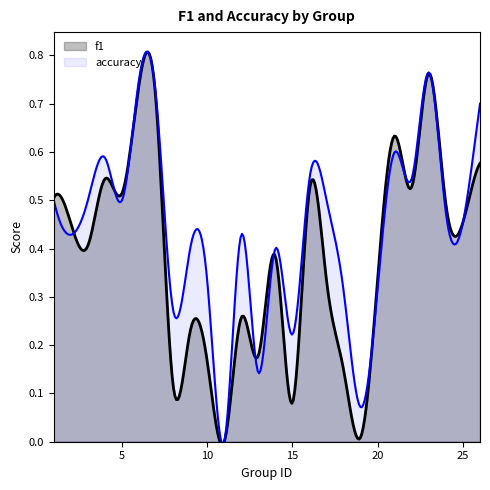

What are all the series names shown in the legend?

f1, accuracy